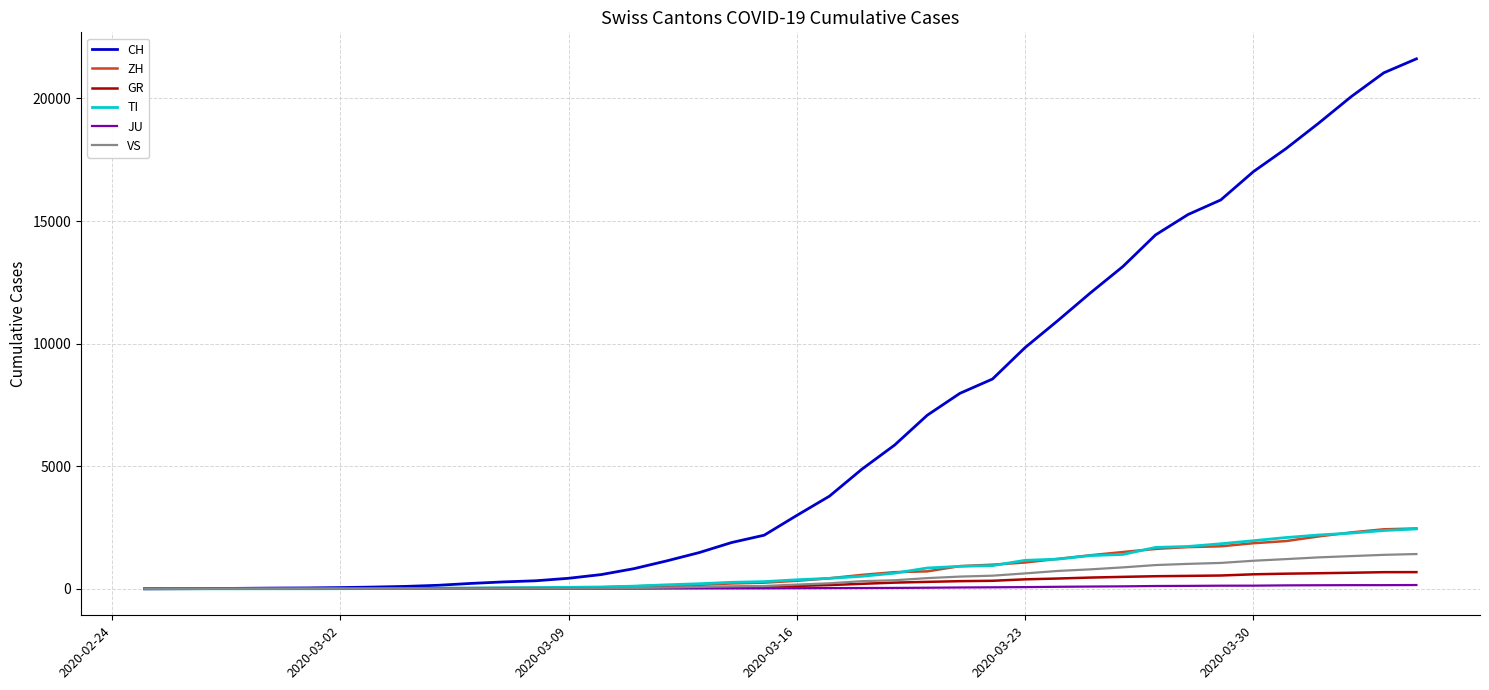

Is this an area chart (filled region under the line)?

No